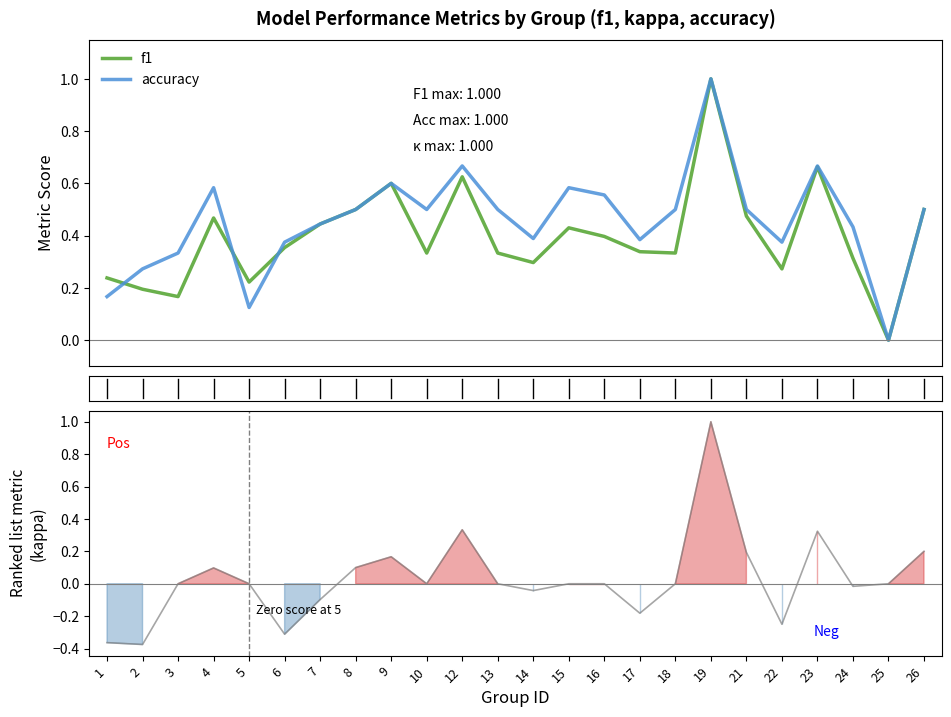

What is the average value of the f1 series?

0.4